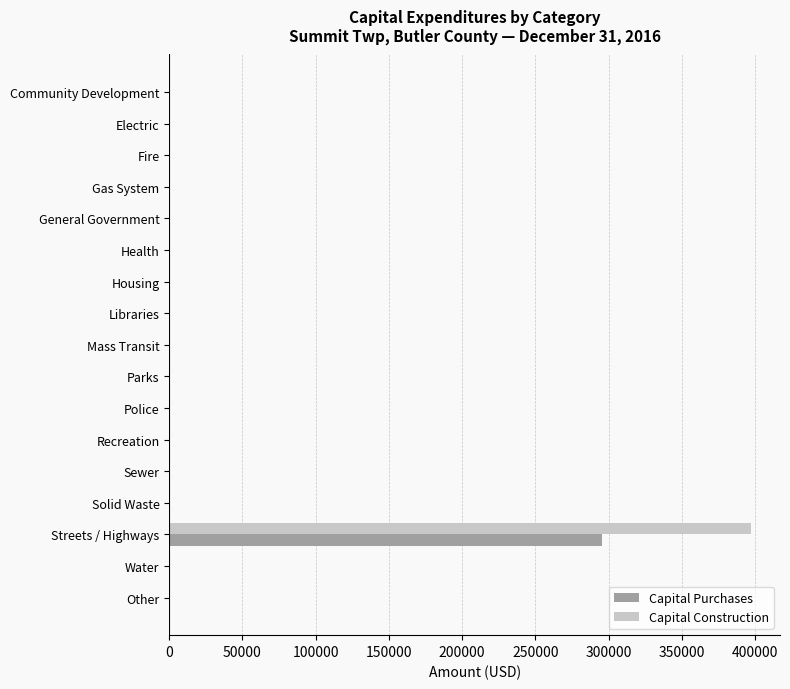

Is it true that Capital Purchases equals 457491 at Streets / Highways?

False